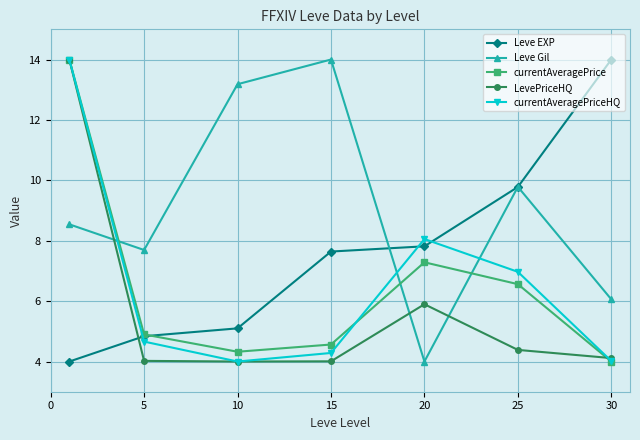

How many intersections are there between Leve EXP and LevePriceHQ?

1